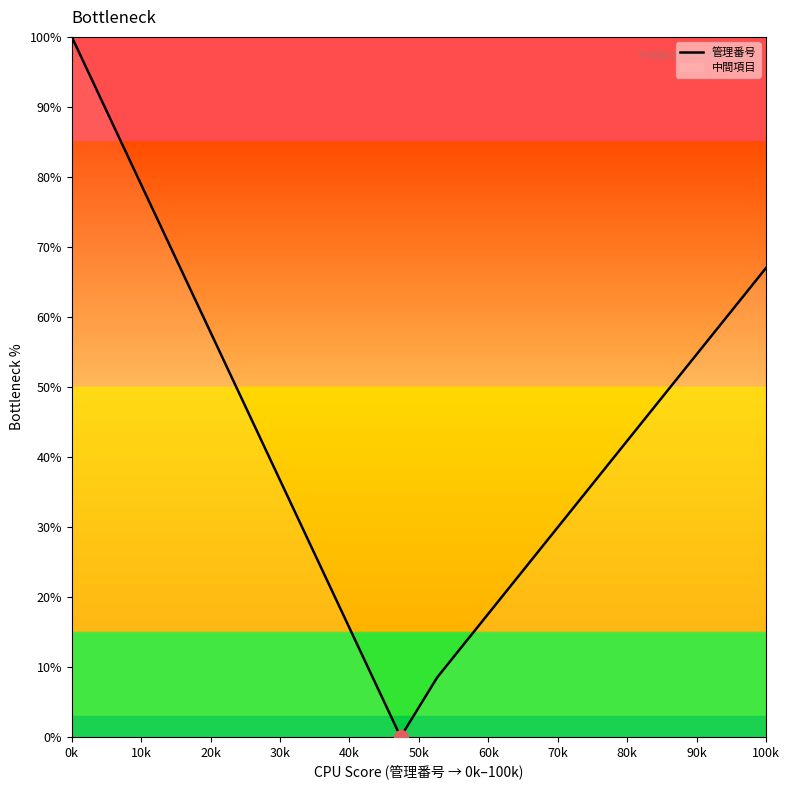

What is the greatest value displayed?

100.0